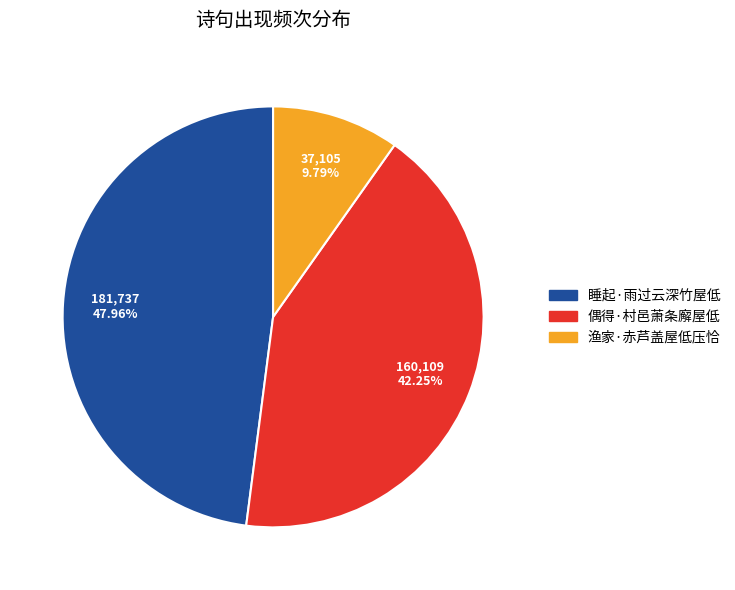

Count the number of slices in the pie.

3